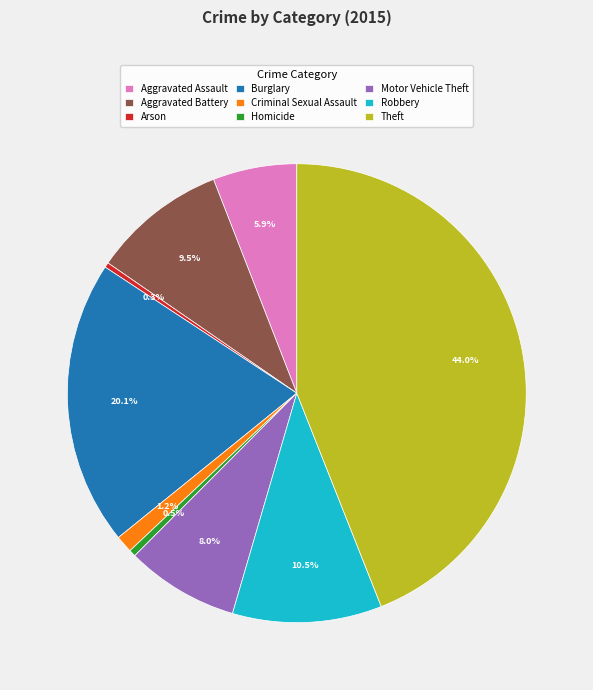

Does any single category account for the majority?

No